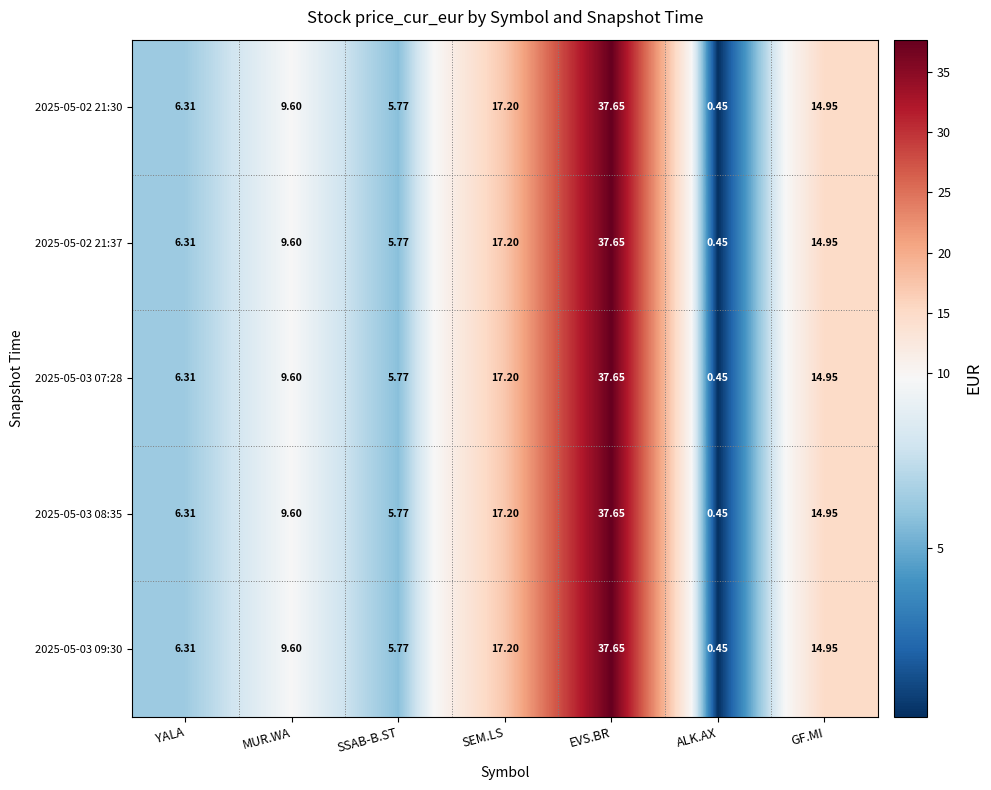

At which label does 2025-05-03 08:35 first exceed 9?

MUR.WA